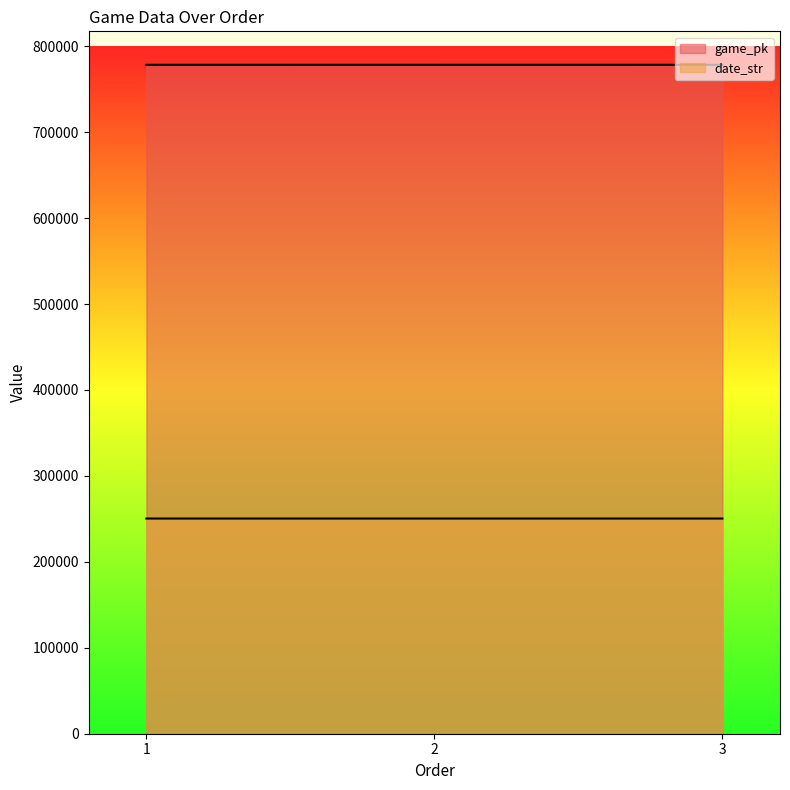

Which label corresponds to the smallest value in the chart?

3